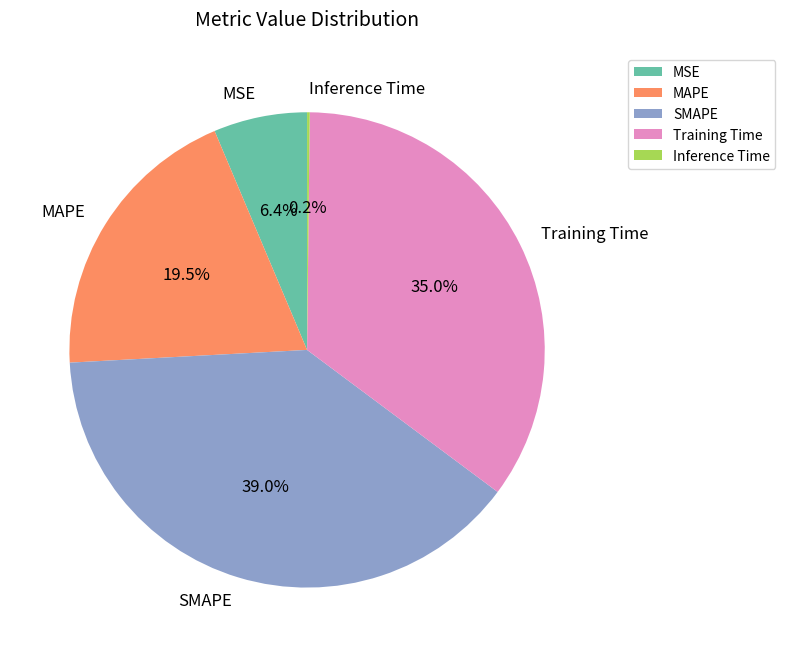

Is it true that Training Time is 35% of the pie?

True